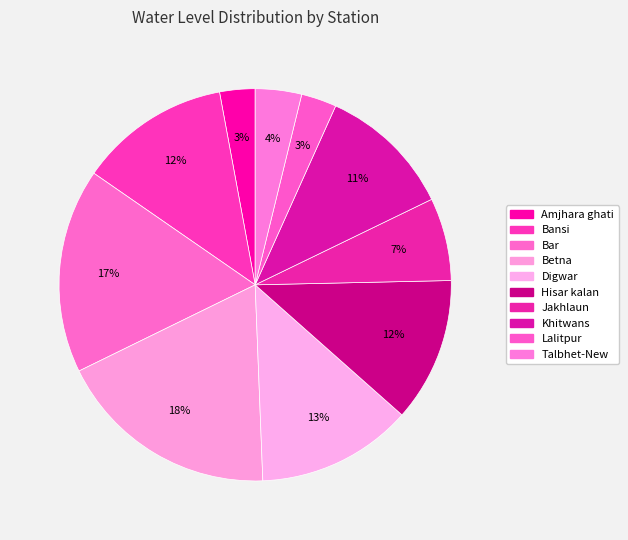

To the nearest percent, what is the combined percentage of Digwar and Khitwans?

24%